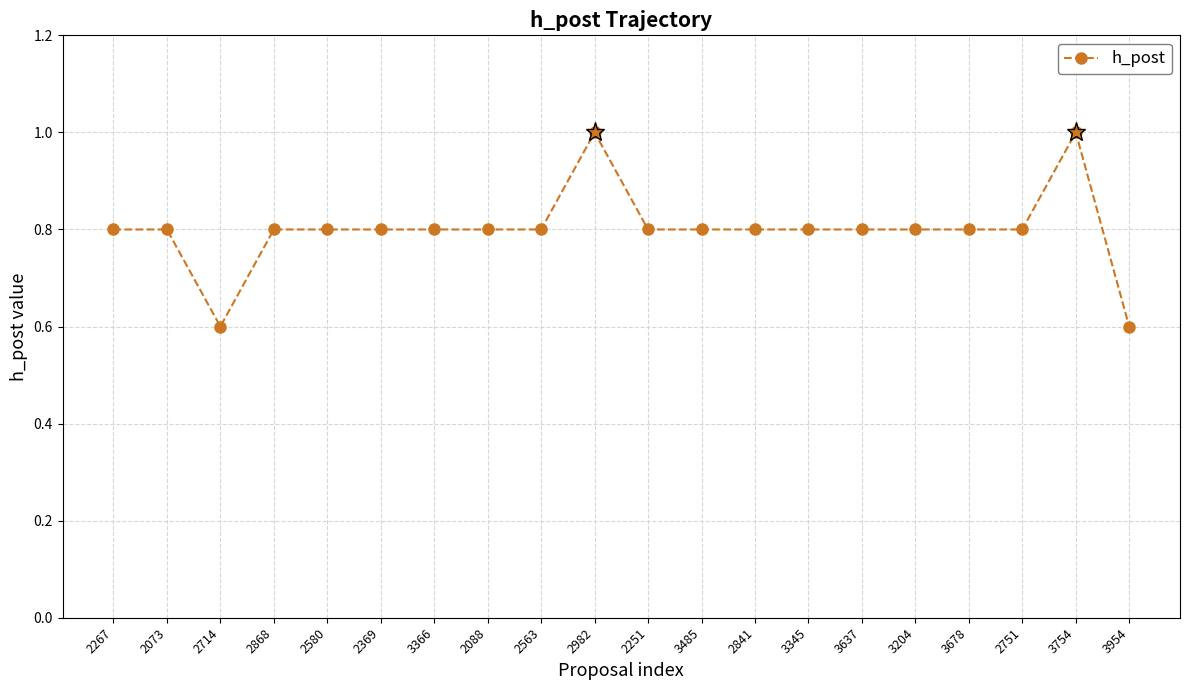

Count the number of data series in this chart.

1